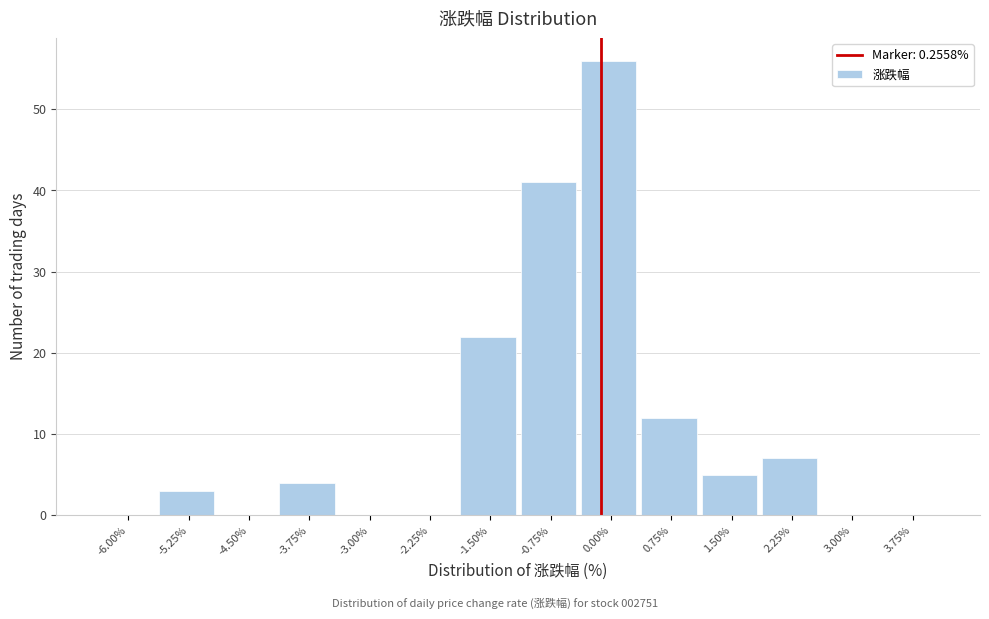

Reading left to right, list all the values displayed in this chart.

-6.00%=0	-5.25%=3	-4.50%=0	-3.75%=4	-3.00%=0	-2.25%=0	-1.50%=22	-0.75%=41	0.00%=56	0.75%=12	1.50%=5	2.25%=7	3.00%=0	3.75%=0